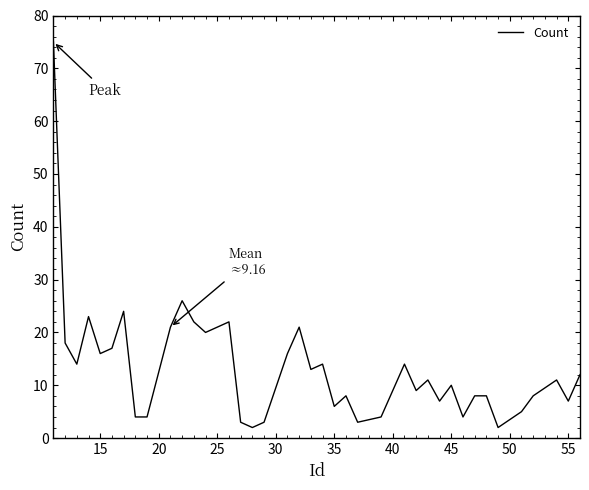

Reading right to left, extract all data points from this chart.

12	7	11	8	5	2	8	8	4	10	7	11	9	14	4	3	8	6	14	13	21	16	3	2	3	22	21	20	22	26	21	4	4	24	17	16	23	14	18	75